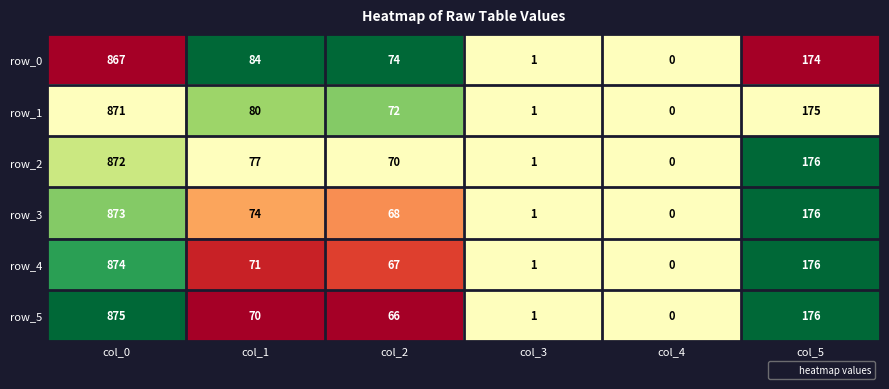

Rank the series by their maximum value, from lowest to highest.

row_0, row_1, row_2, row_3, row_4, row_5